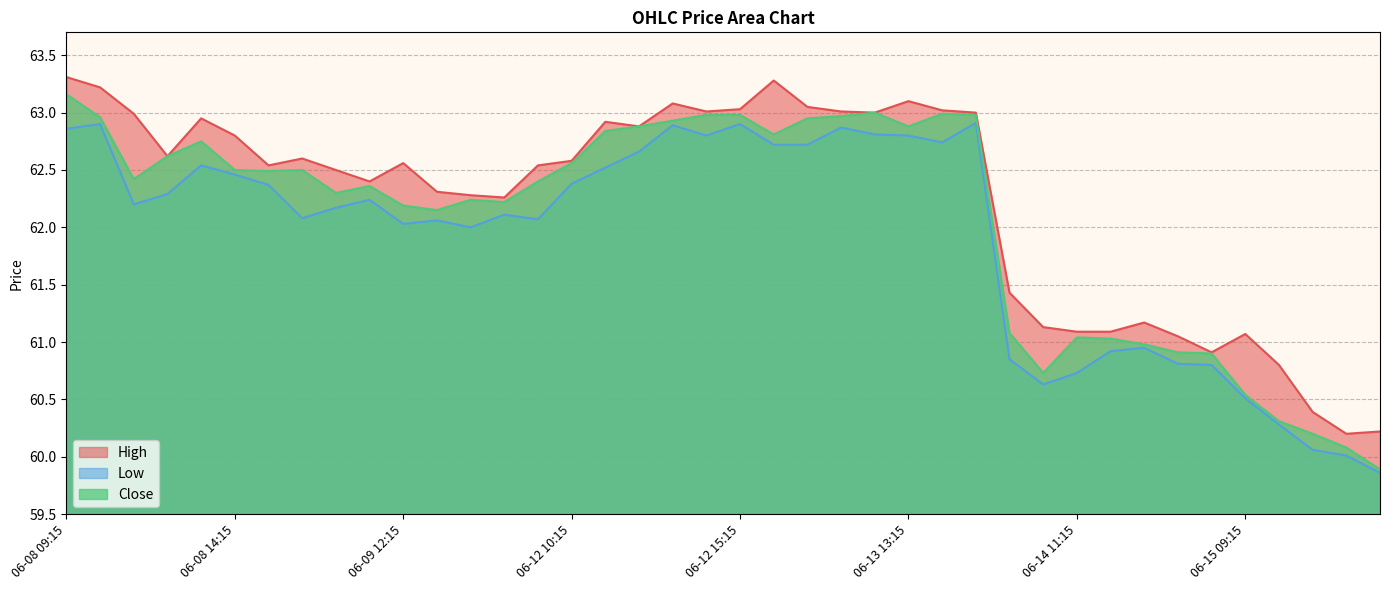

What value does the Close series have at 06-09 13:15?

62.1